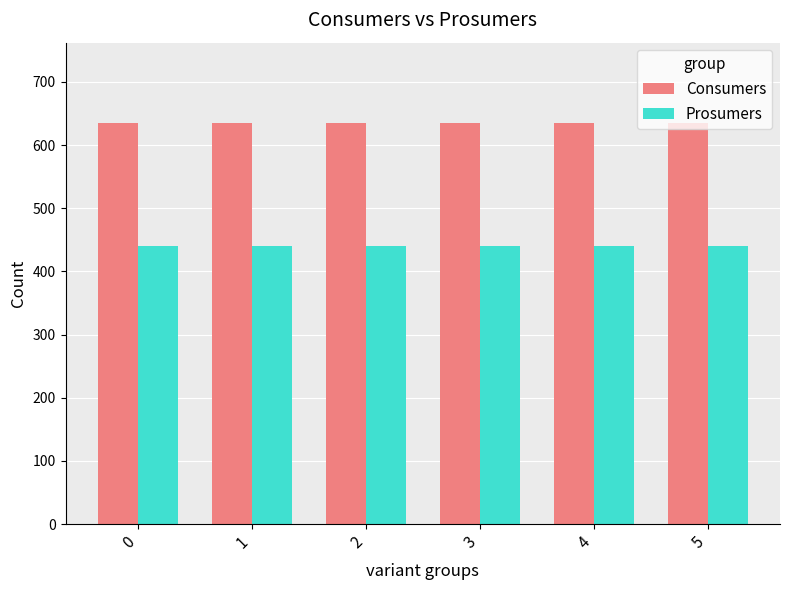

What is the difference between the highest and lowest values at 4?

195